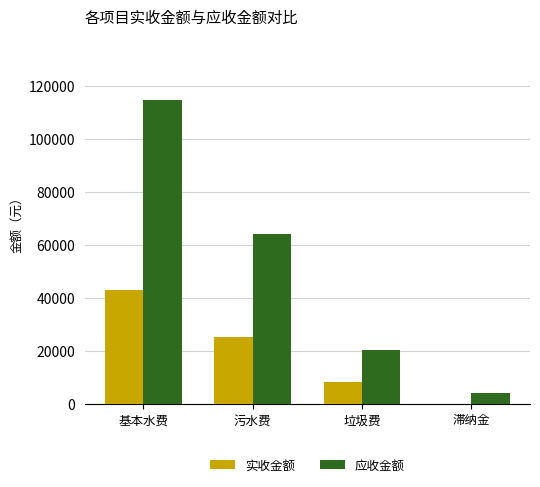

Where is 应收金额 nearest to the value 59425?

污水费